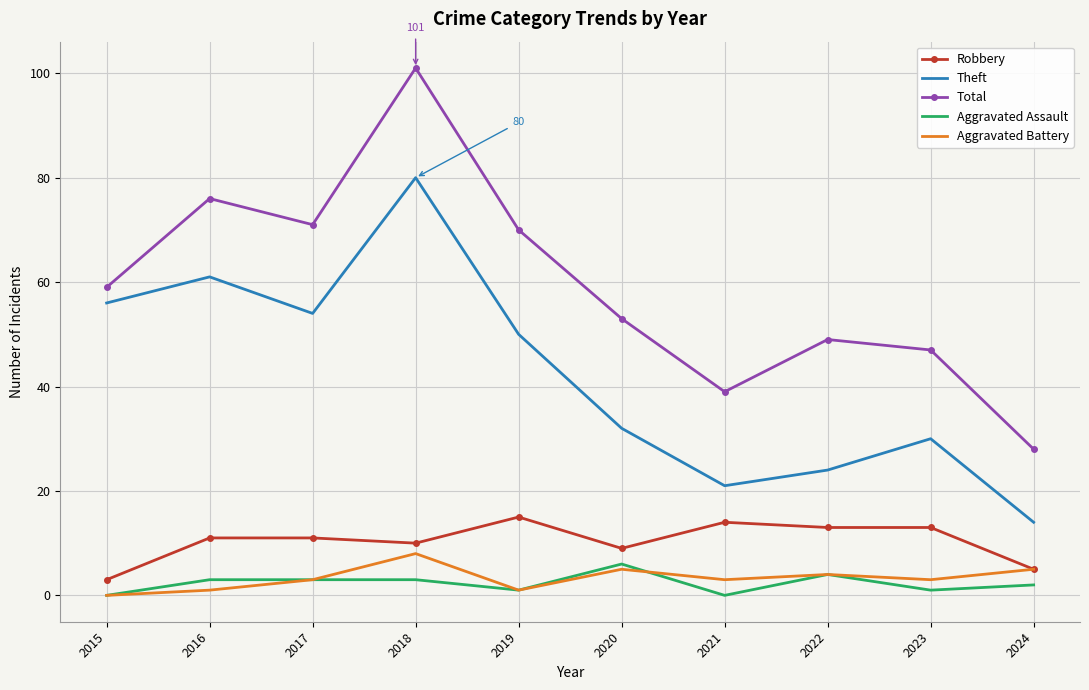

Which series has the largest range (max minus min)?

Total